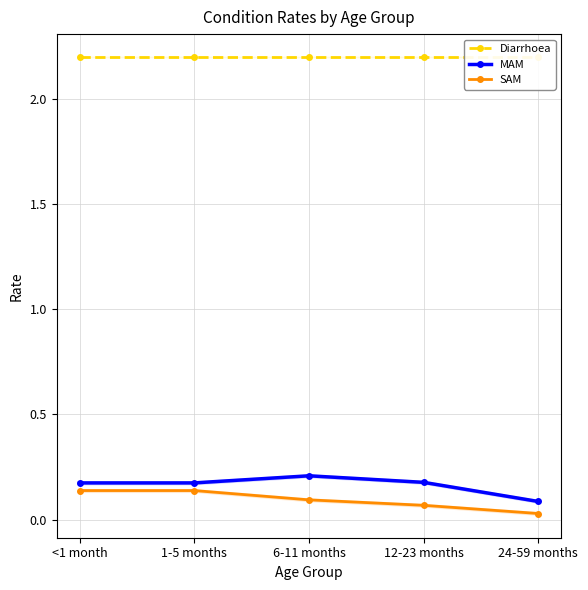

Reading right to left, list all the values displayed in this chart.

Diarrhoea: 2.2	2.2	2.2	2.2	2.2
MAM: 0.1	0.2	0.2	0.2	0.2
SAM: 0.0	0.1	0.1	0.1	0.1